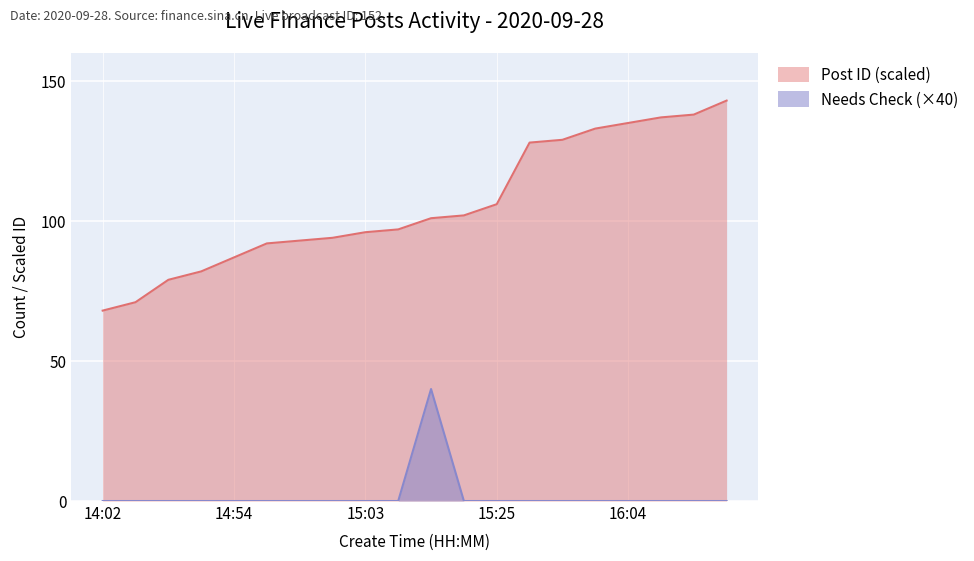

Reading left to right, what are all the values shown in this chart?

14:02=0	14:04=0	14:35=0	14:47=0	14:54=0	15:01=0	15:01=0	15:02=0	15:03=0	15:08=0	15:20=40	15:21=0	15:25=0	15:52=0	15:53=0	16:01=0	16:04=0	16:09=0	16:11=0	16:25=0